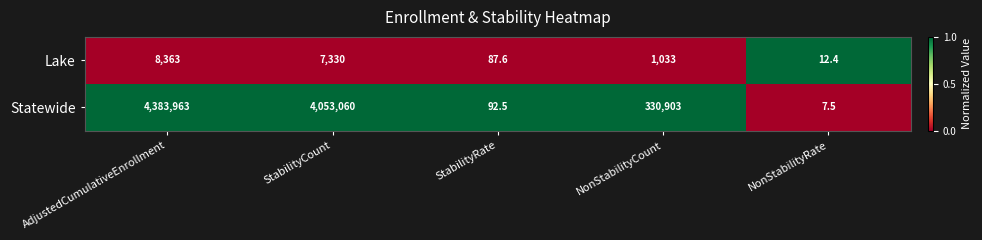

What is the sum of all Statewide values?

8768026.0